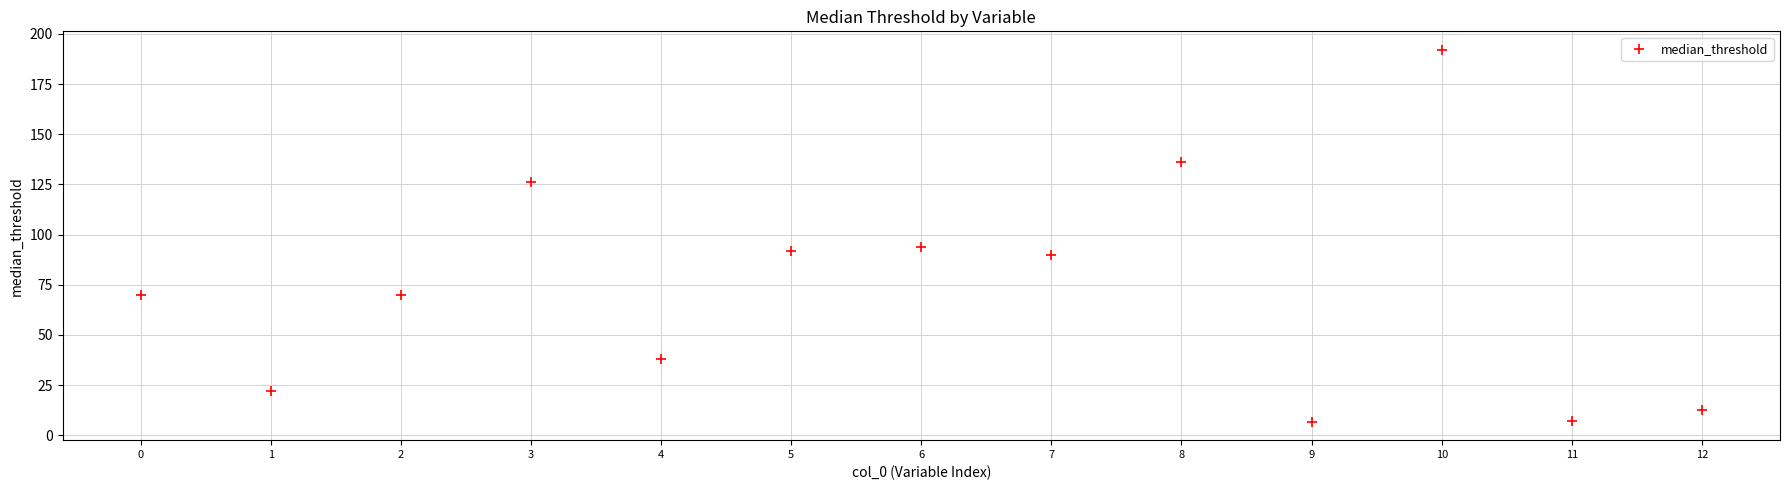

What is the range of Y values (max minus min)?

185.2